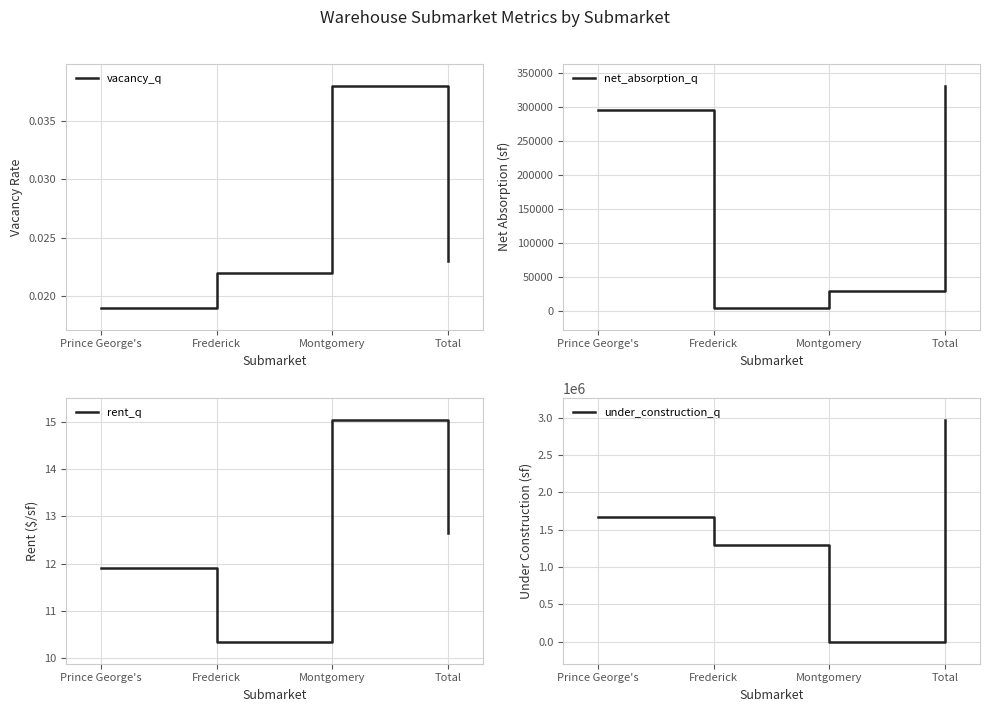

How many intersections are there between rent_q and under_construction_q?

2